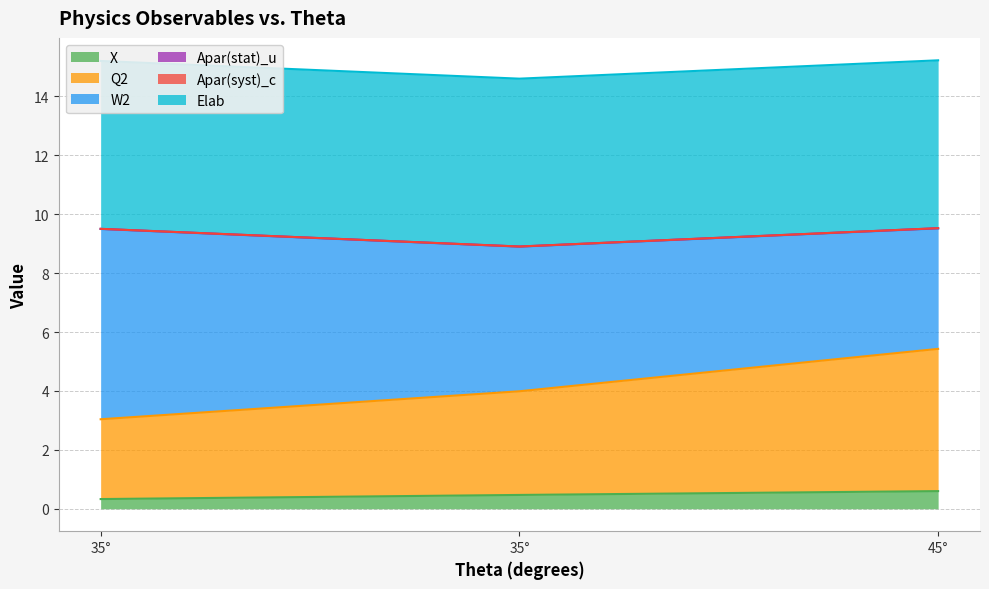

Does the chart display data point markers on the line(s)?

No